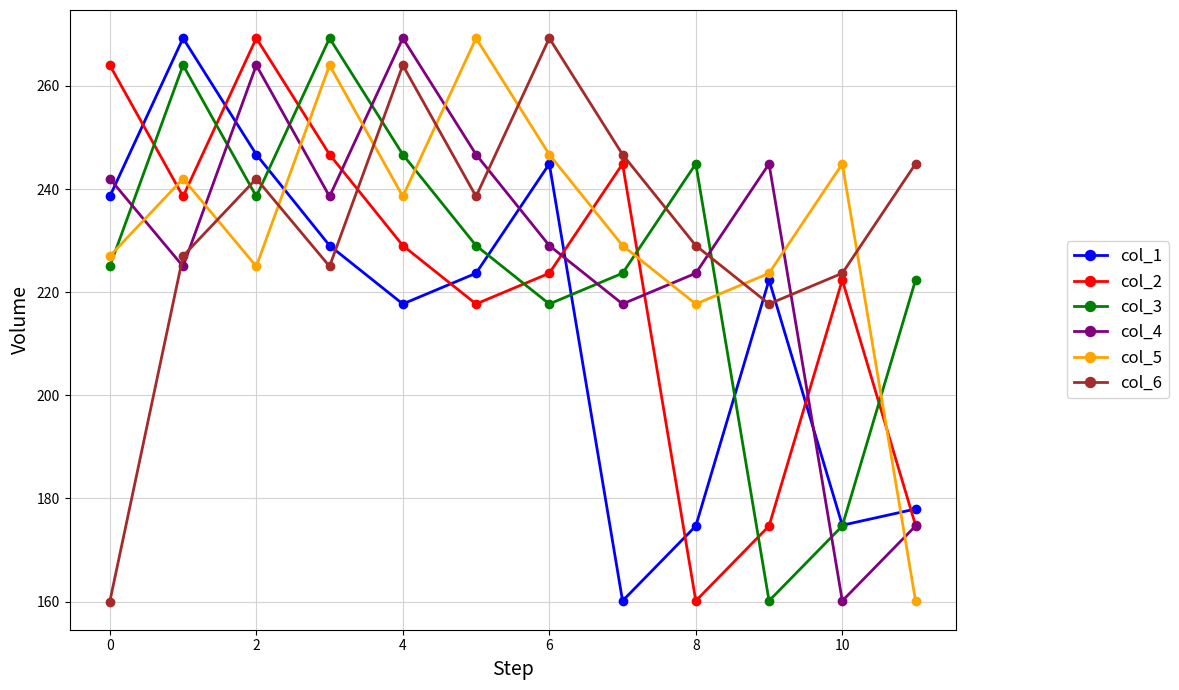

Does the chart display data point markers on the line(s)?

Yes